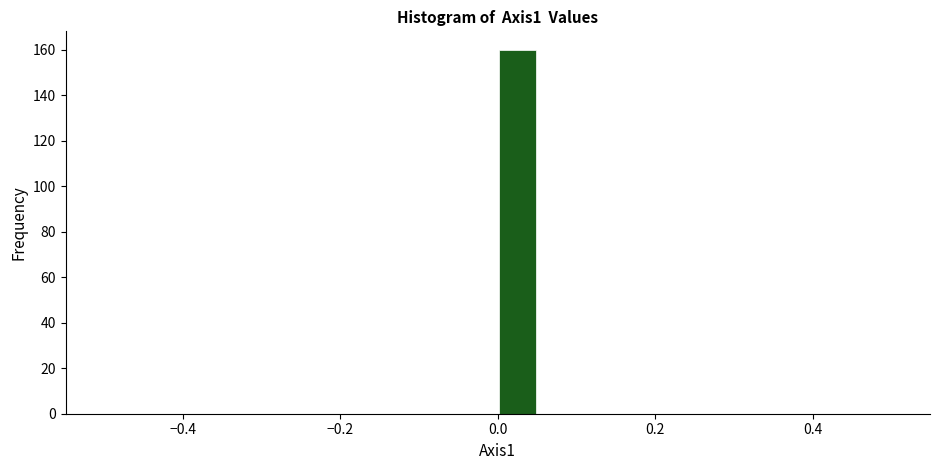

Around what value on the x-axis is the tallest bar? Give the approximate position of its centre, as read against the axis.

0.02